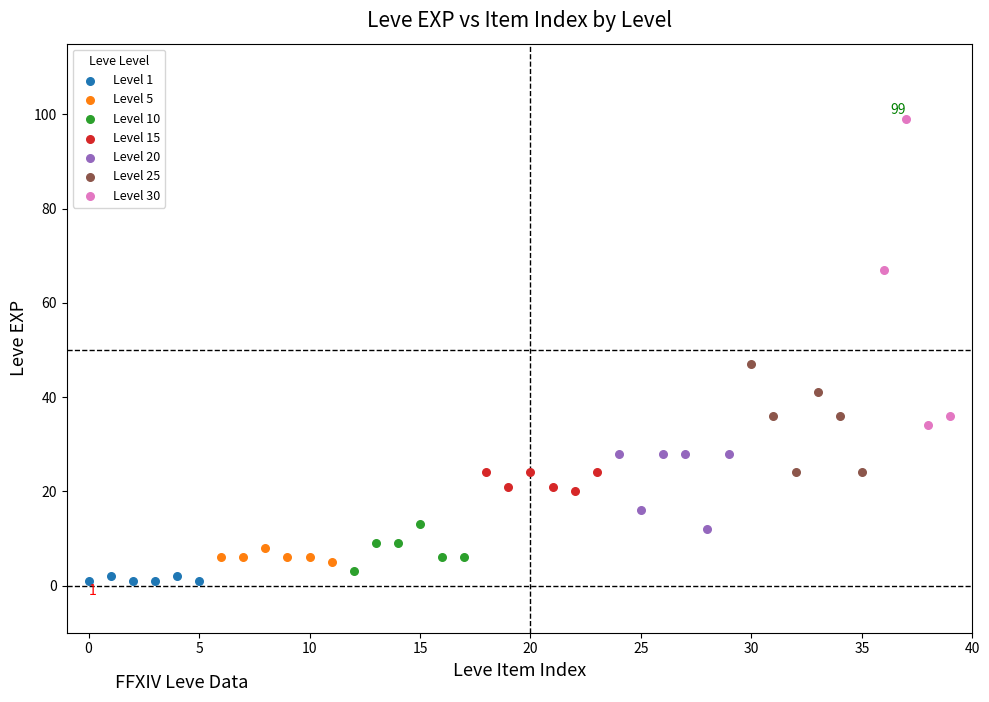

Which series contains the lowest Y value?

Level 1